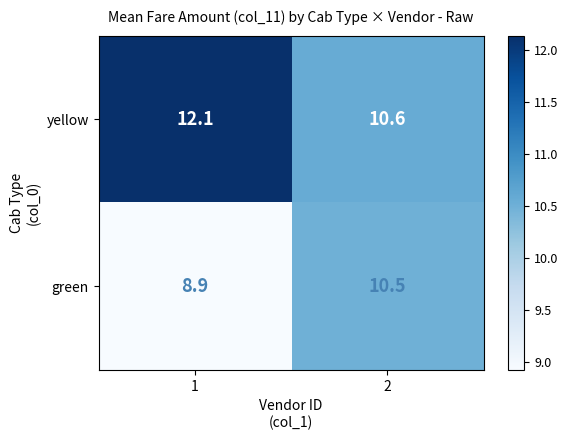

How many series are shown in this chart?

2